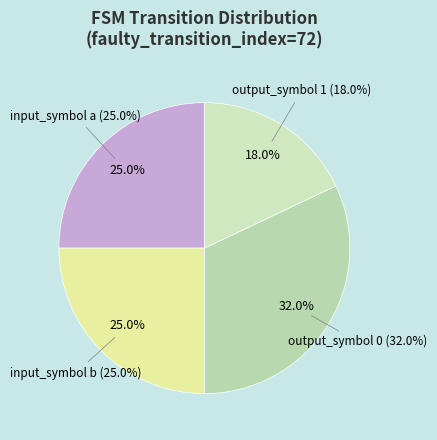

True or false: output_symbol 0 accounts for 43% of the total.

False